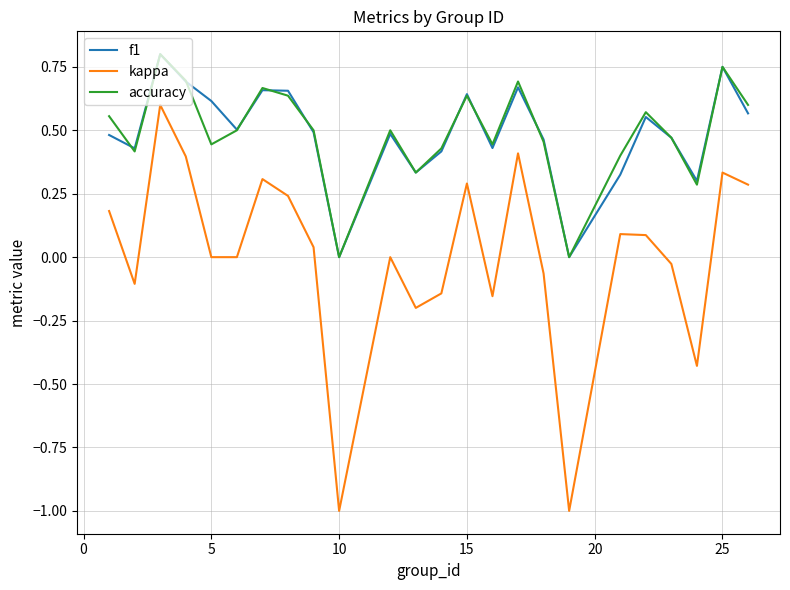

True or false: accuracy has more than 0 interior local peaks.

True